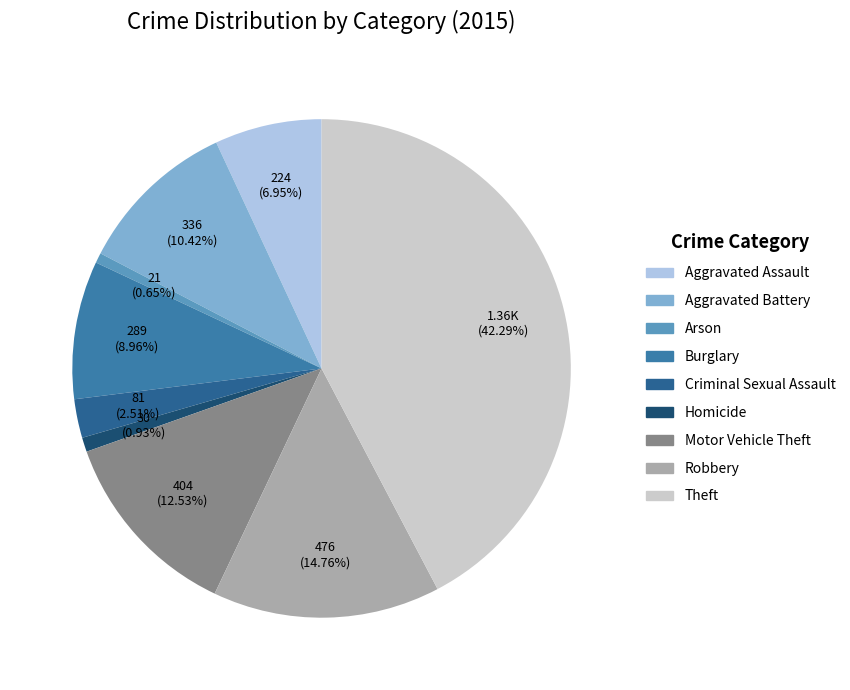

Approximately how many times larger is the value at Arson compared to Aggravated Assault?

0.1